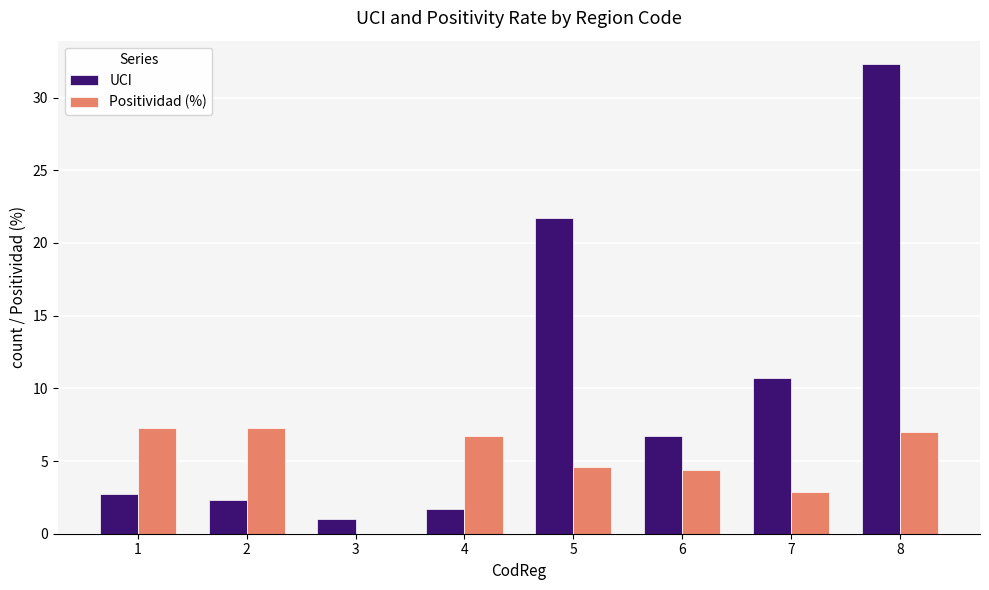

What are all the series names shown in the legend?

UCI, Positividad (%)